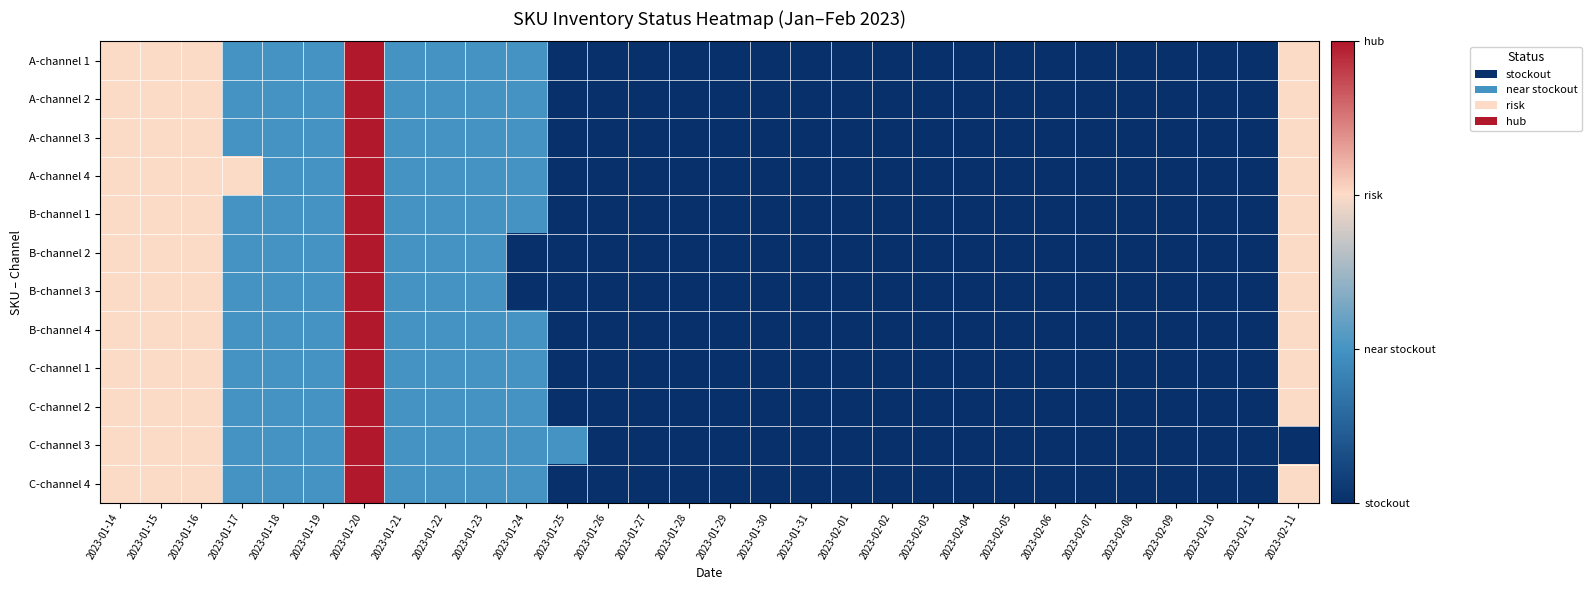

Which series has the widest spread of values?

A-channel 1